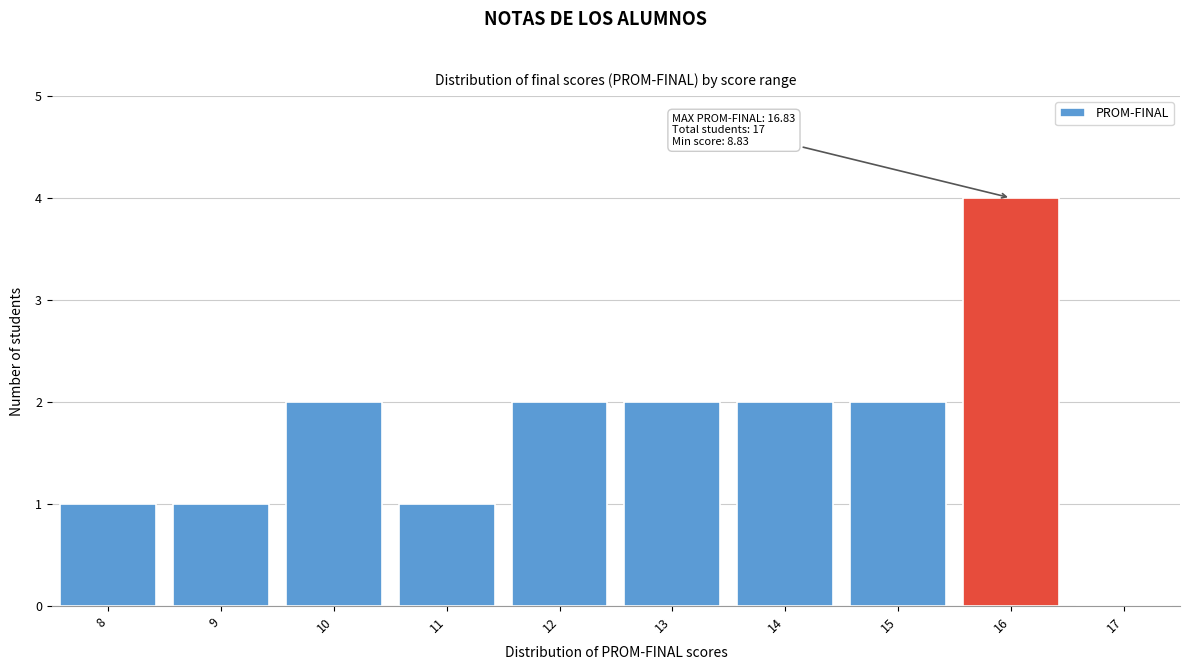

Reading left to right, what are all the values shown in this chart?

8=1	9=1	10=2	11=1	12=2	13=2	14=2	15=2	16=4	17=0